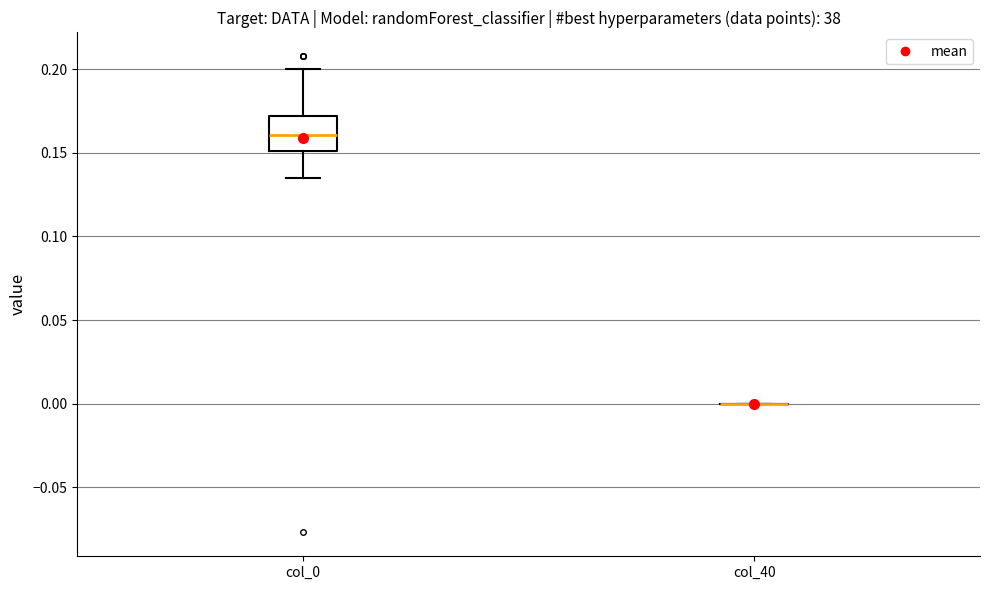

Comparing the boxes themselves (not the whiskers), which one is the tallest?

col_0